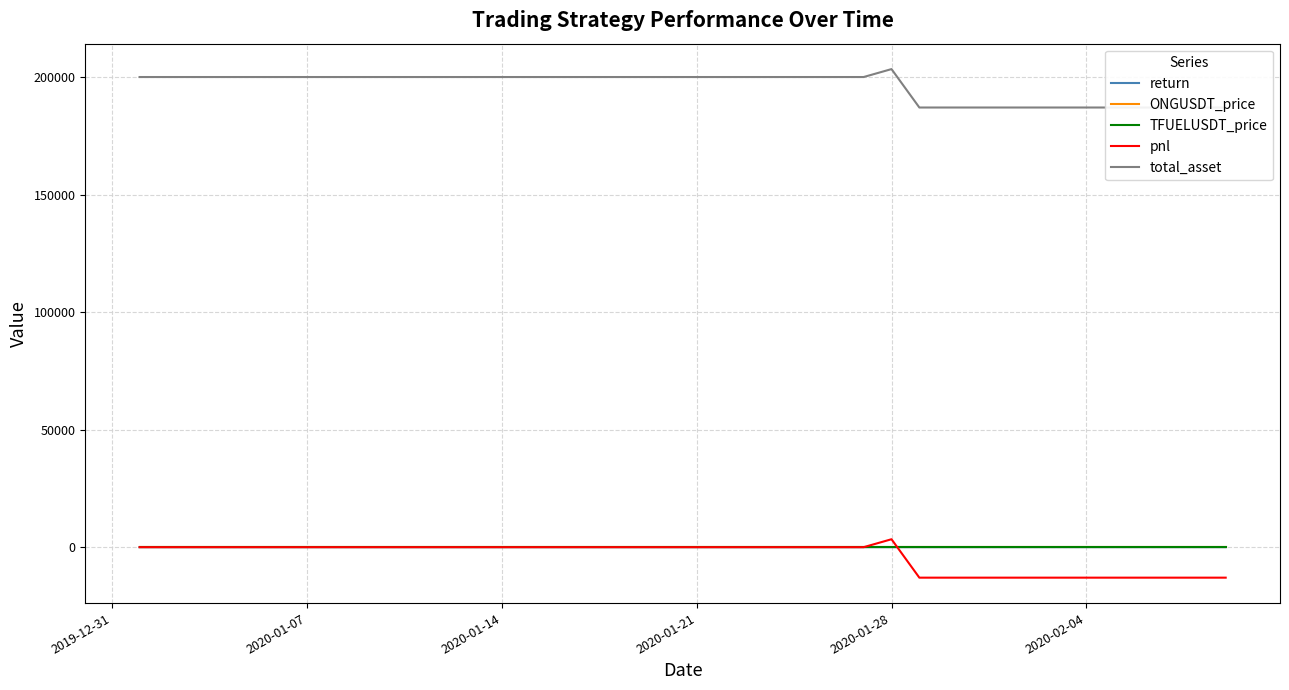

Which series has the widest spread of values?

pnl